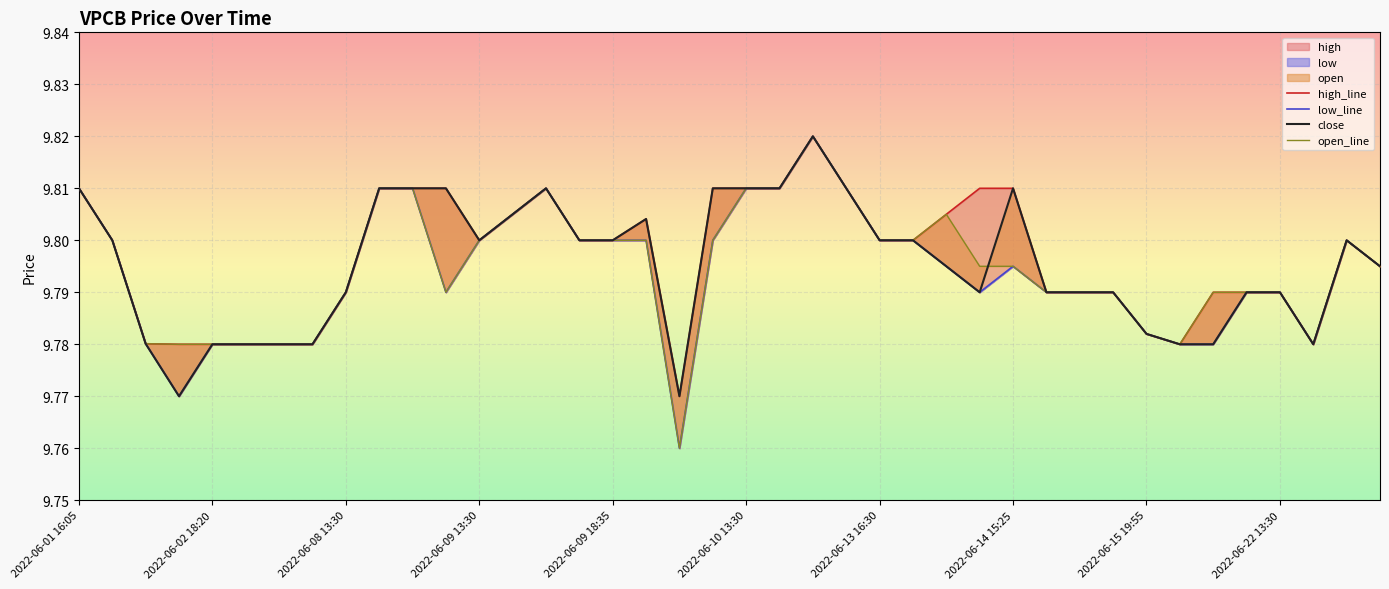

How many times do close and open_line cross each other?

1